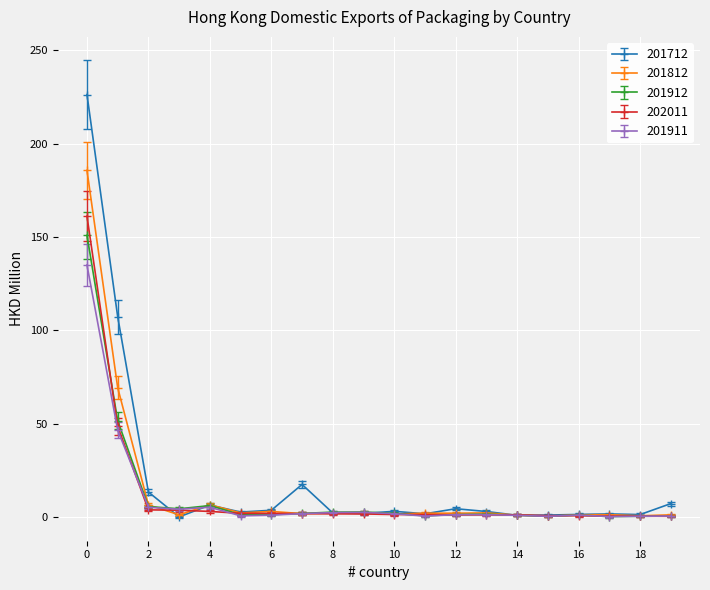

True or false: 201812 has more than 1 points higher than both neighbors.

True